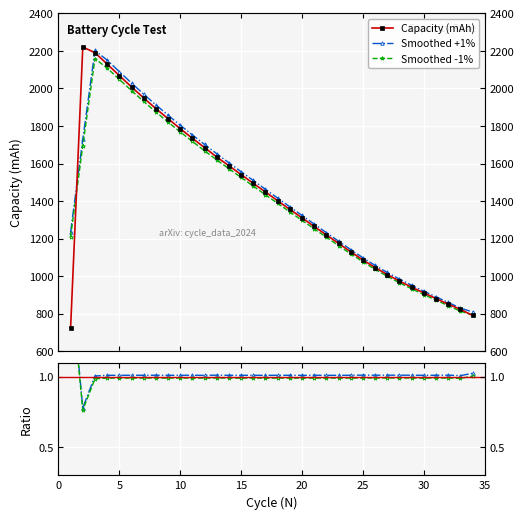

What is the value of the Ratio -1% point at the 25th from the left?

1.0